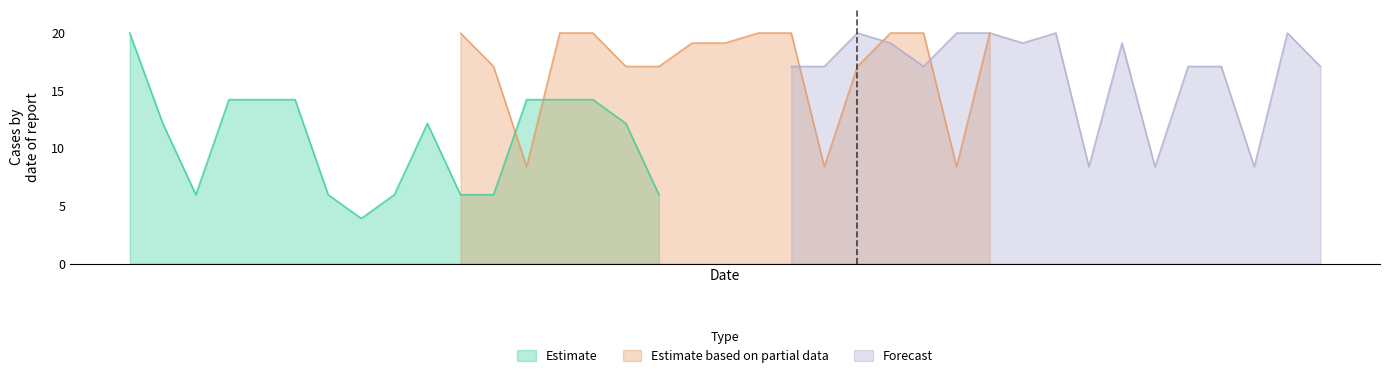

What is the maximum value for Estimate based on partial data?

20.0